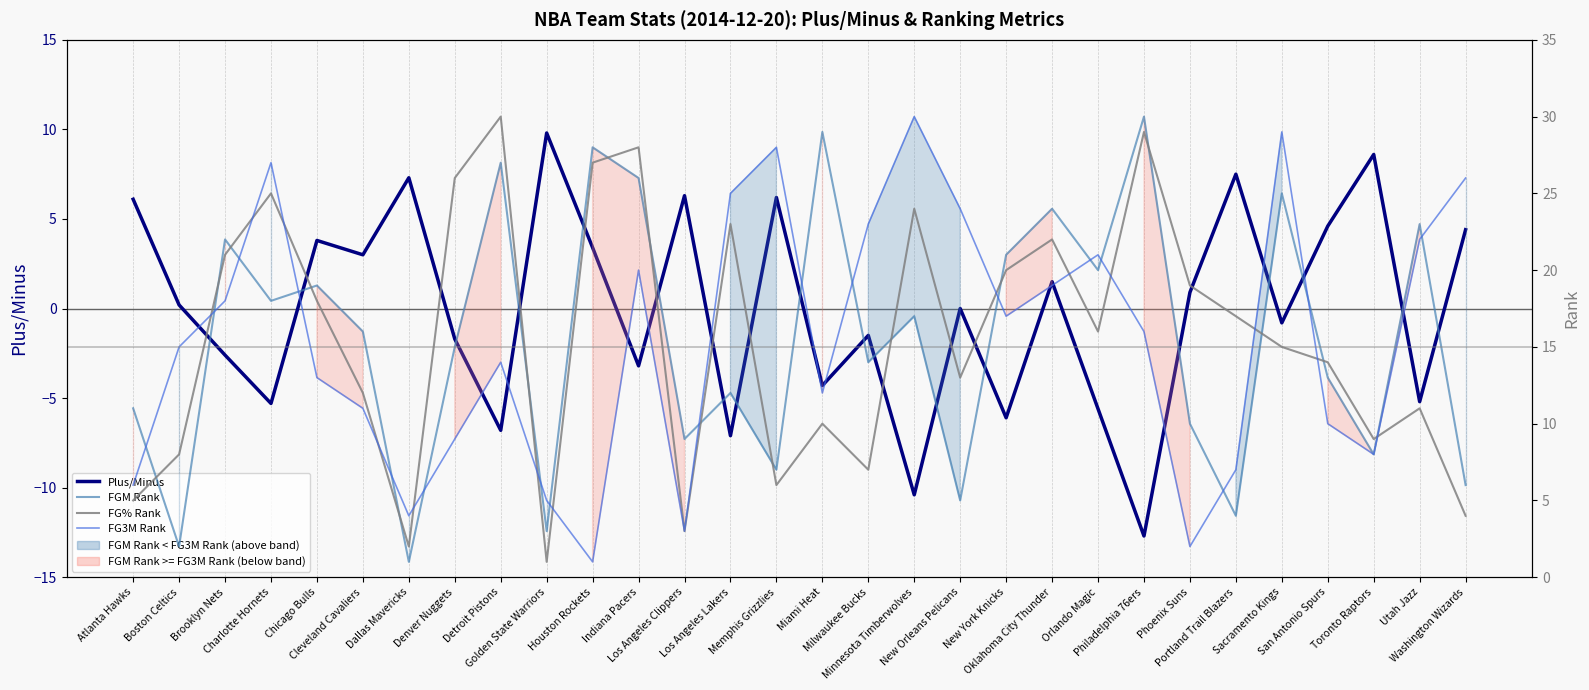

Rank the series at Brooklyn Nets from highest to lowest value.

FGM Rank, FG% Rank, FG3M Rank, Plus/Minus